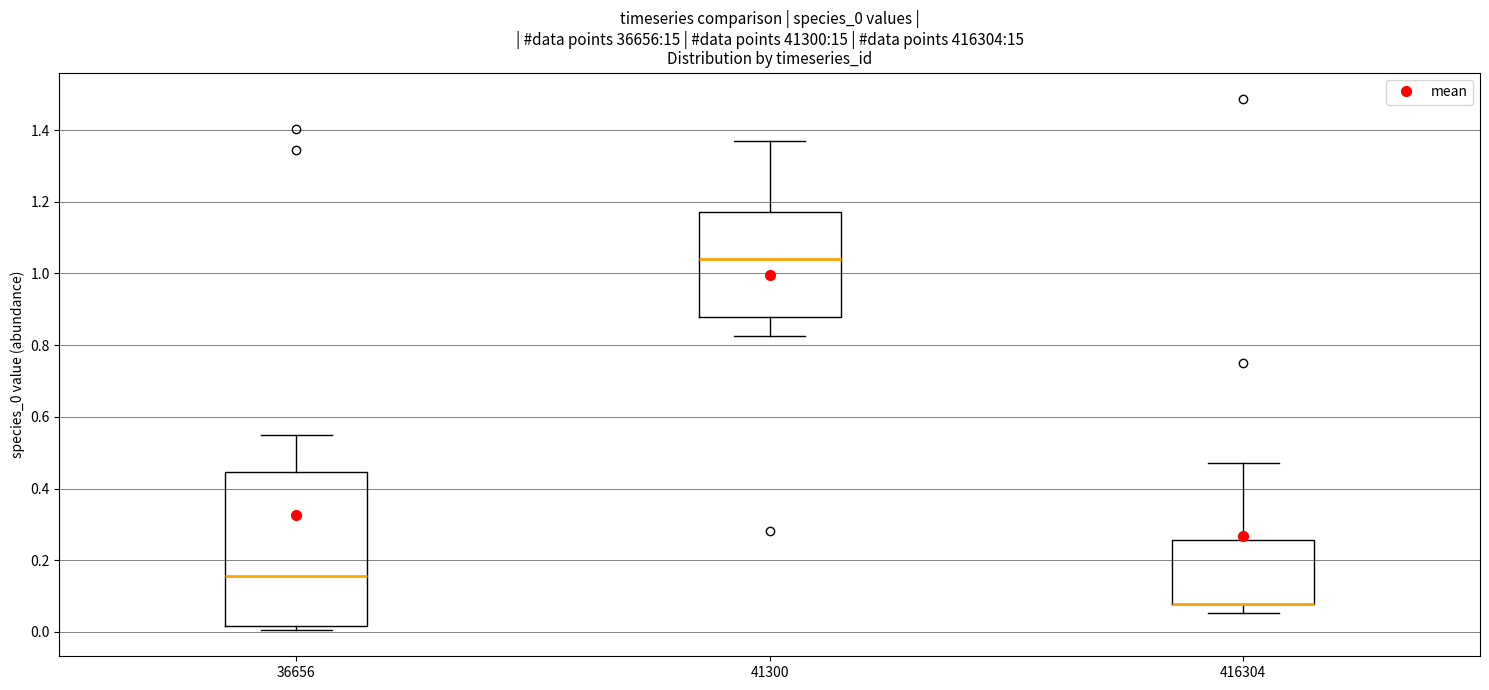

Which box is the tallest, from its lower edge to its upper edge?

36656